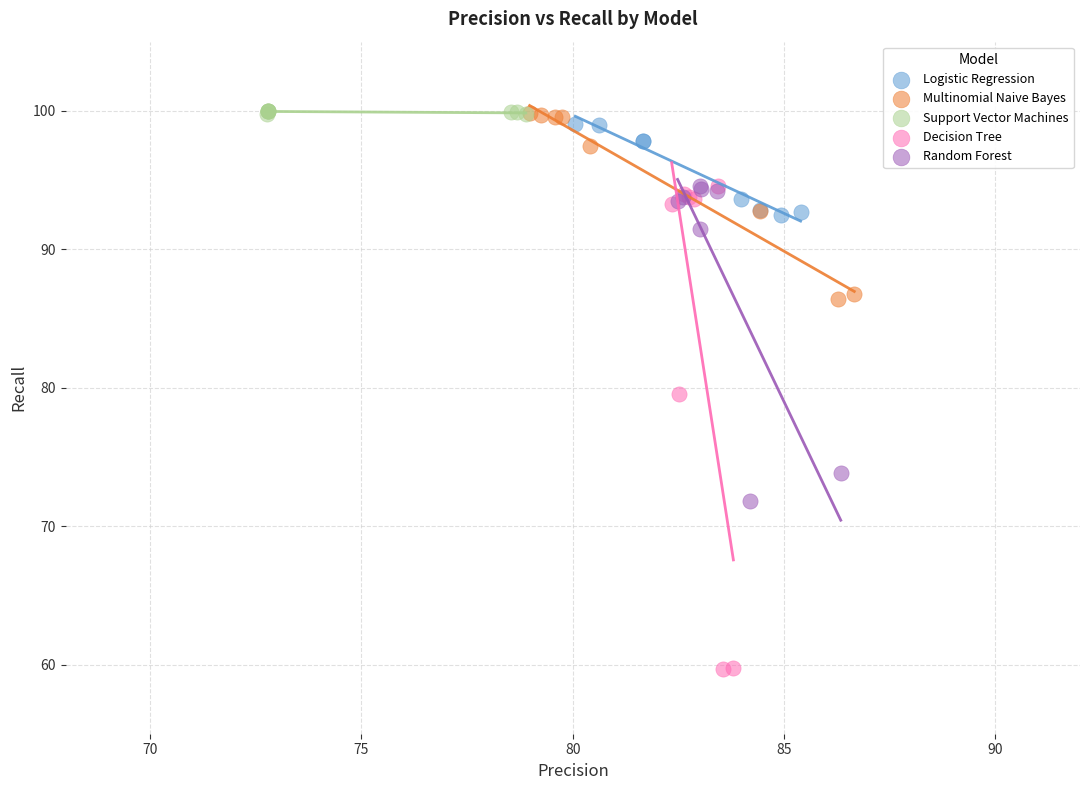

What are all the series names shown in the legend?

Logistic Regression, Multinomial Naive Bayes, Support Vector Machines, Decision Tree, Random Forest